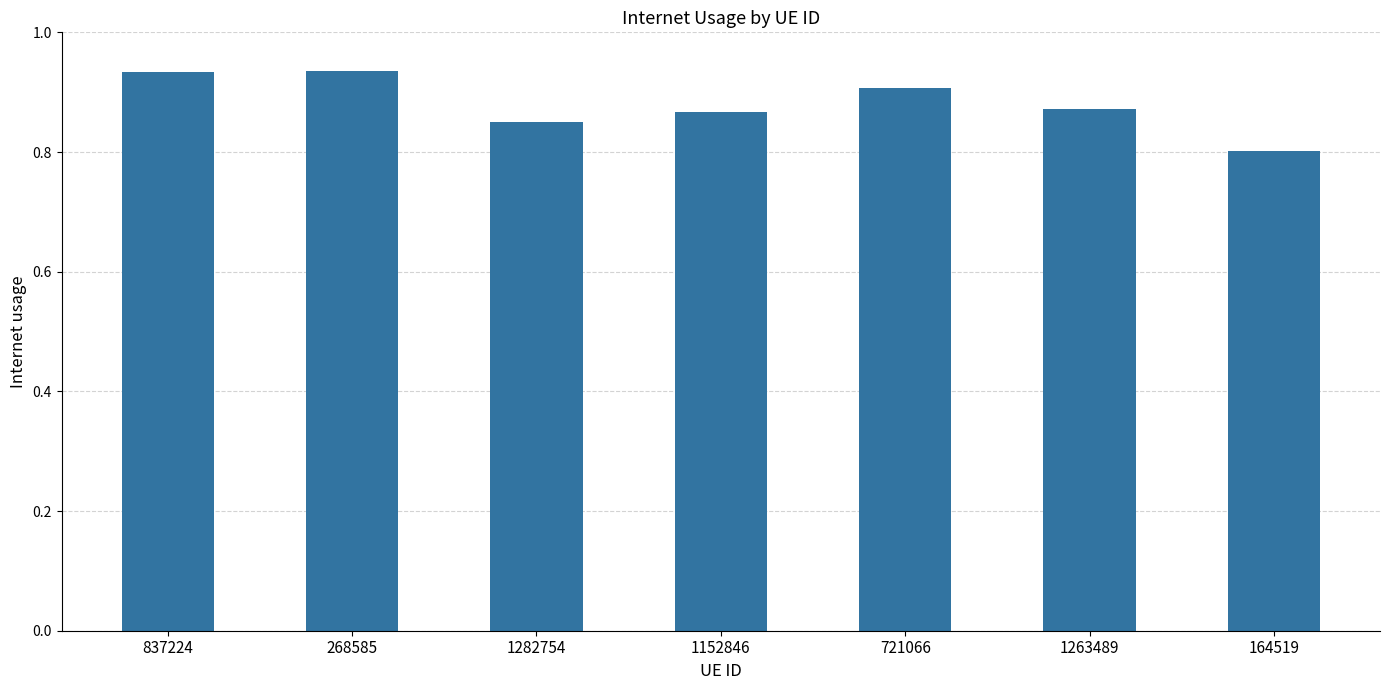

What is the sum of all values?

6.2